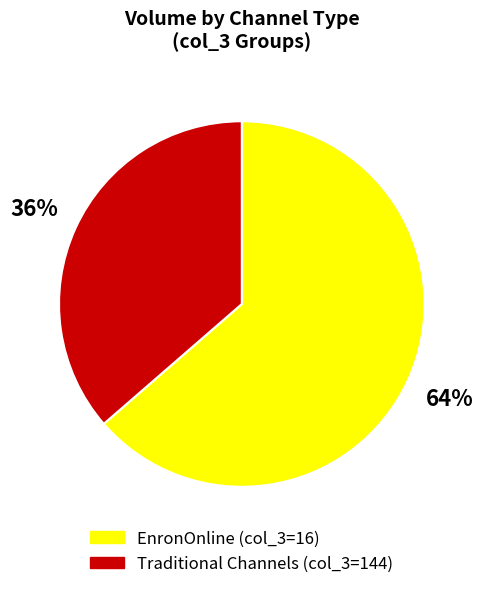

True or false: EnronOnline (col_3=16) accounts for 64% of the total.

True